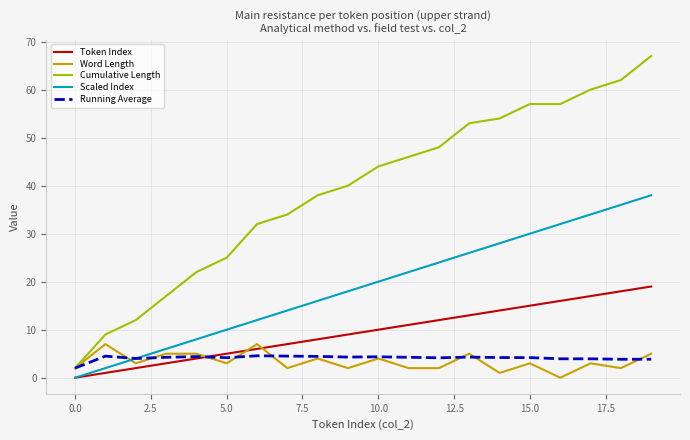

Which series has the largest range (max minus min)?

Cumulative Length